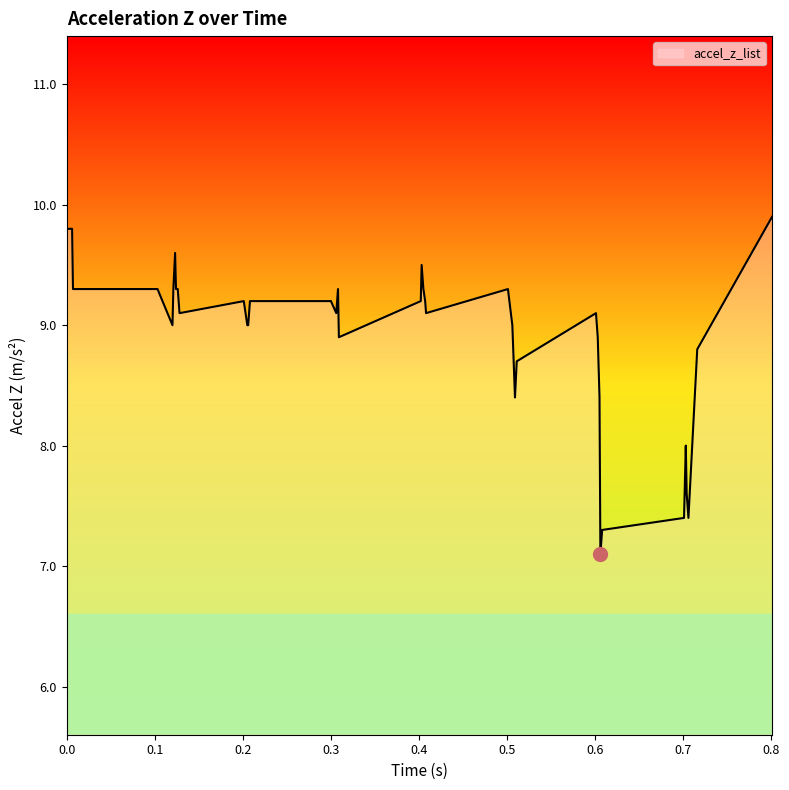

What is the difference between the maximum and minimum values?

2.8